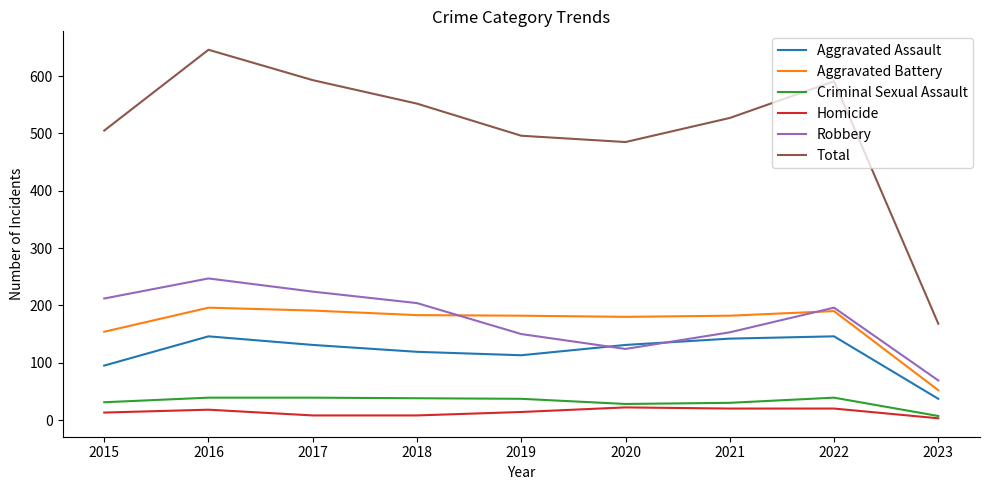

Which series has the largest total across all categories?

Total